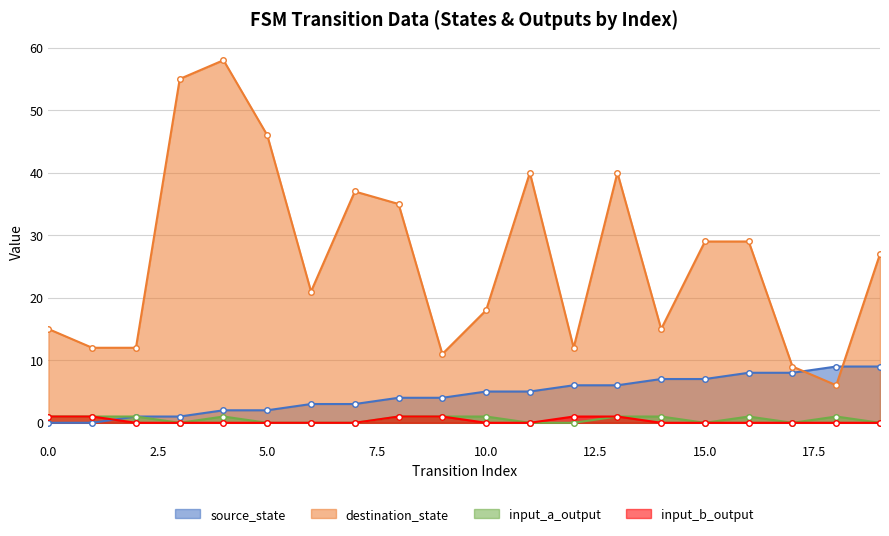

What is the value of the destination_state point at the 7th from the left?

21